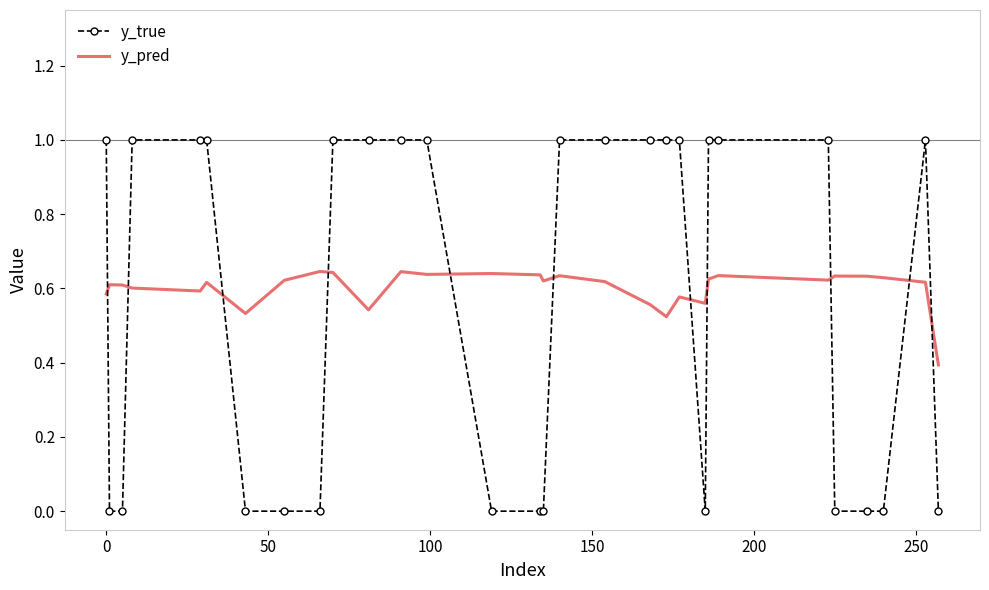

List the series in order of their peak value, lowest first.

y_pred, y_true